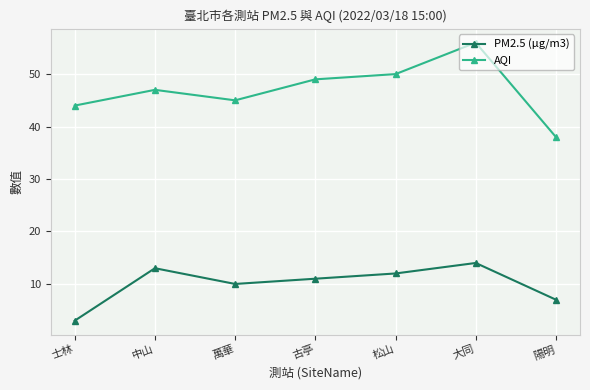

At which label is AQI closest to 47?

中山